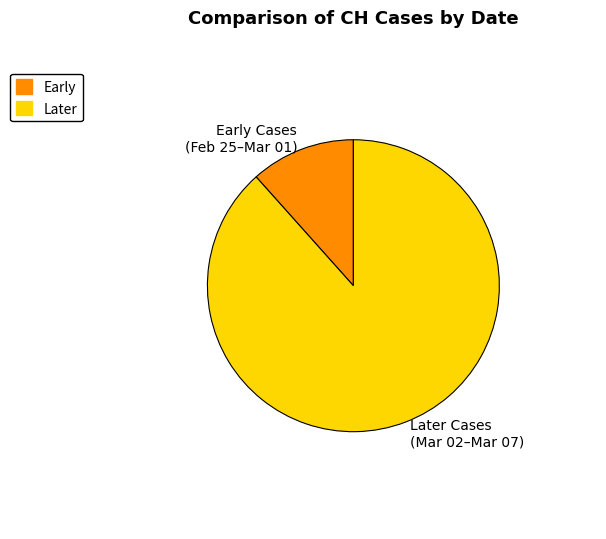

Which slice is the largest?

Later Cases (Mar 02–Mar 07)